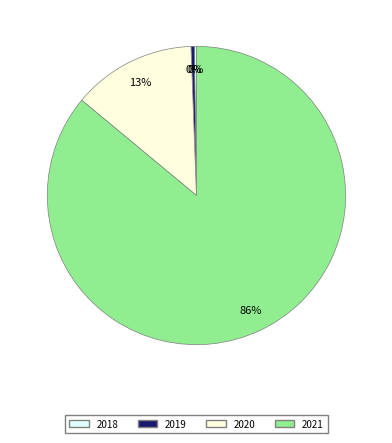

Is it true that 2019 is 10% of the pie?

False